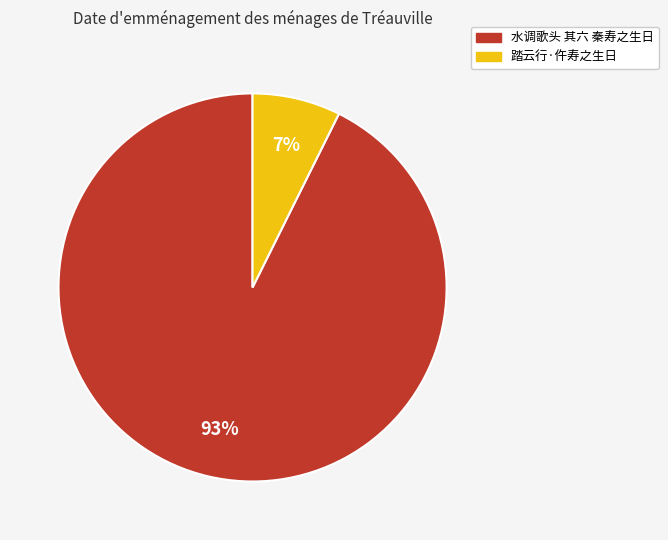

Is it true that 水调歌头 其六 秦寿之生日 is 79% of the pie?

False